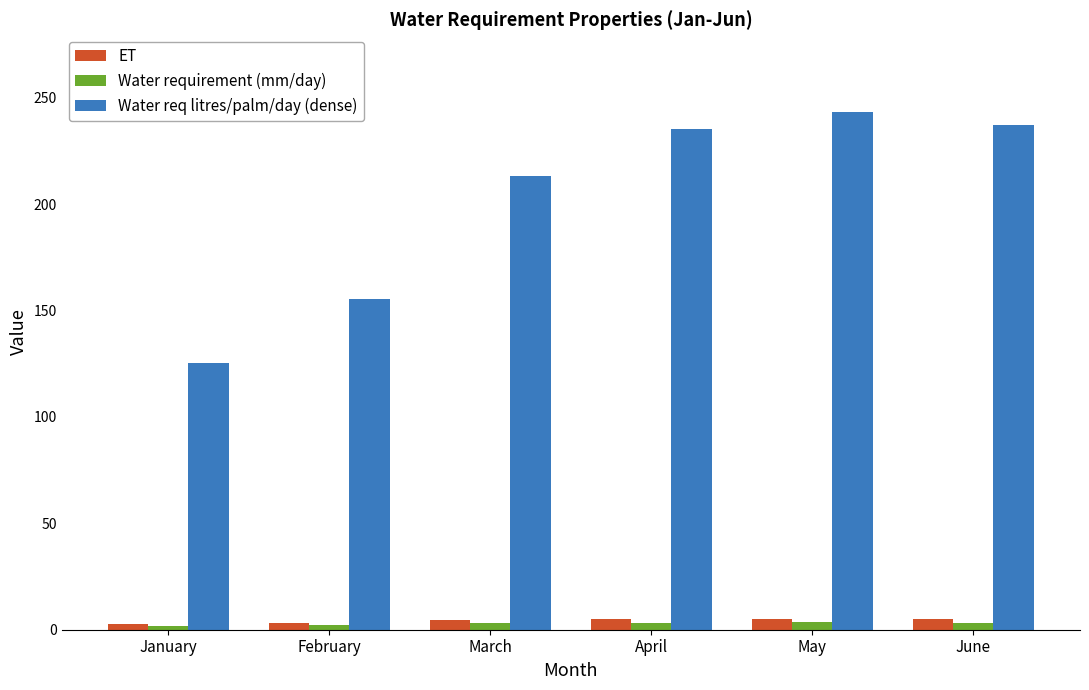

What is the difference between the ET values at April and February?

1.6